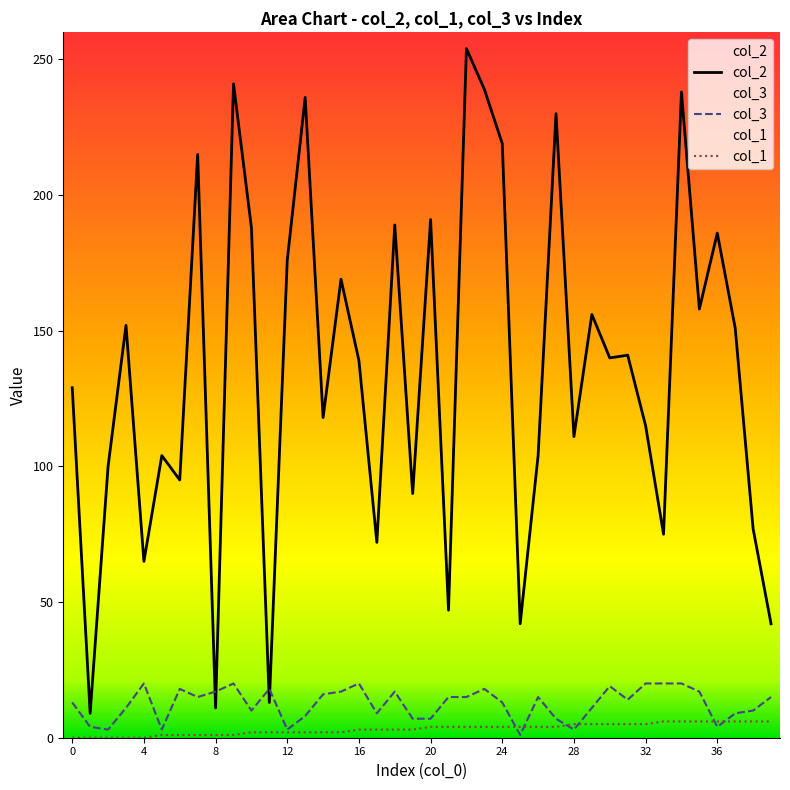

At which label is col_1 closest to 3?

16